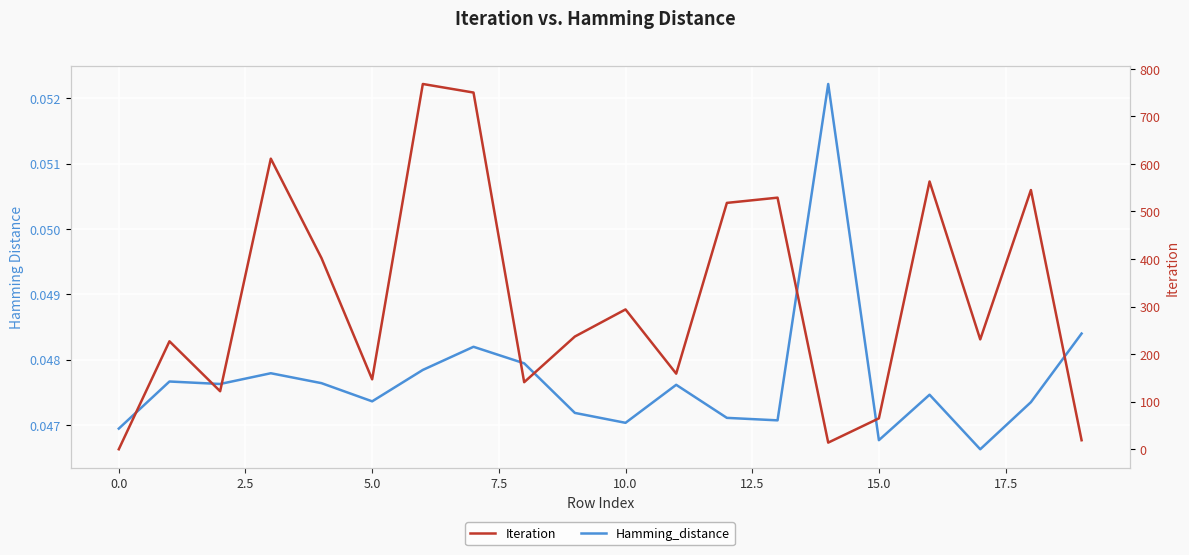

True or false: Hamming_distance has a value of 0.0 at 0.0.

False